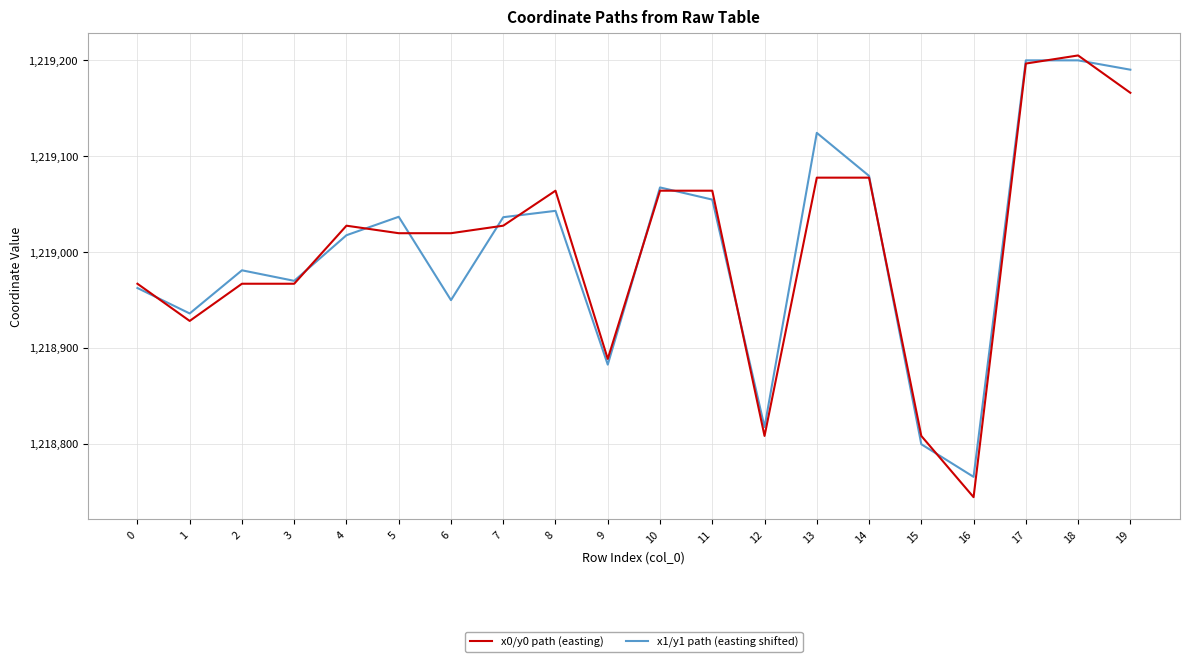

Does the chart display data point markers on the line(s)?

No